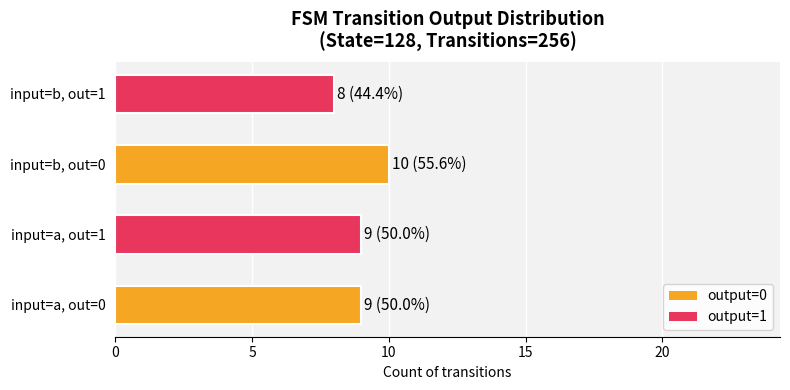

Reading bottom to top, list all the values displayed in this chart.

input=a, out=0=9	input=a, out=1=9	input=b, out=0=10	input=b, out=1=8